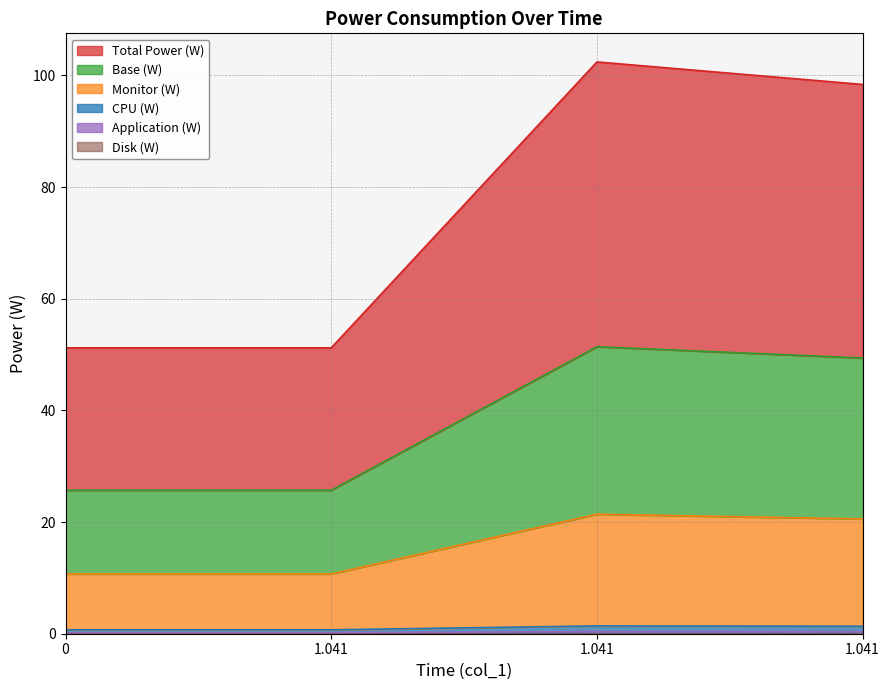

Does the chart display data point markers on the line(s)?

No